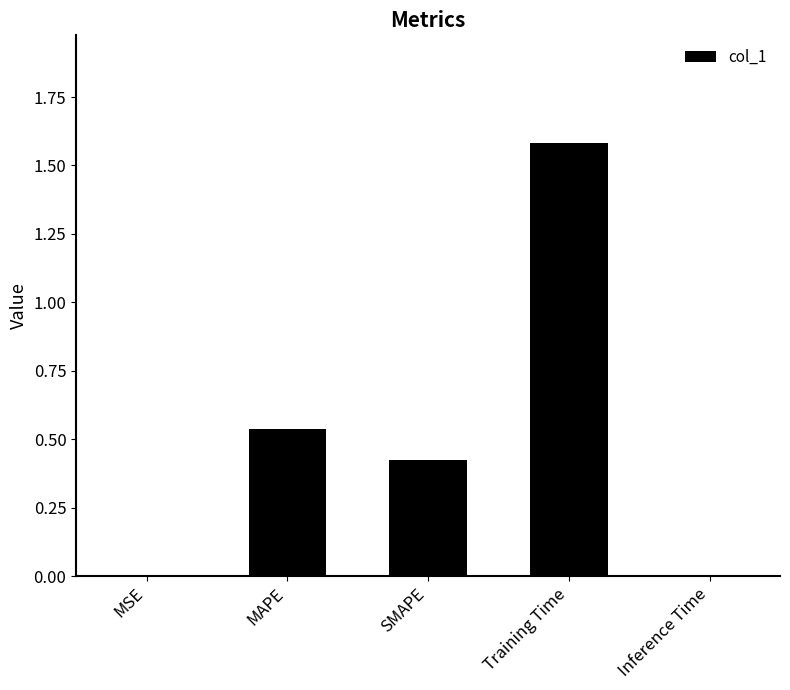

At which category does the chart reach its peak across all series?

Training Time